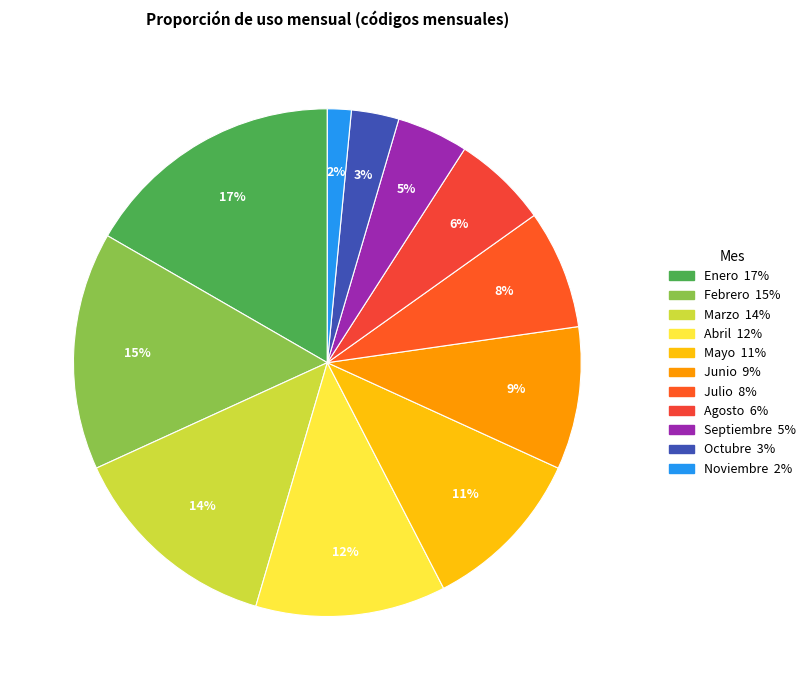

How many slices are in this pie chart?

11